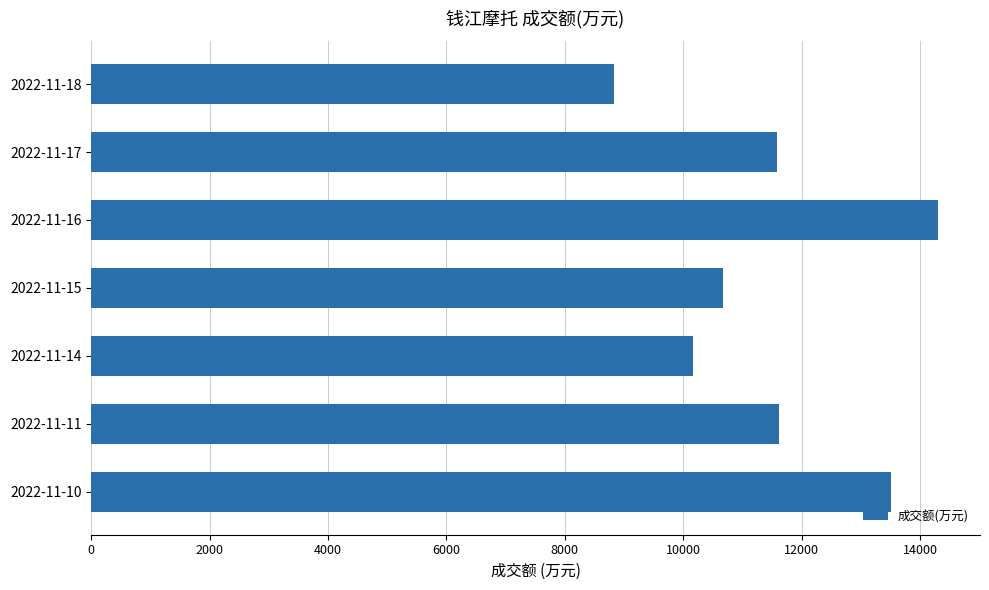

What is the difference between the values at 2022-11-18 and 2022-11-11?

2791